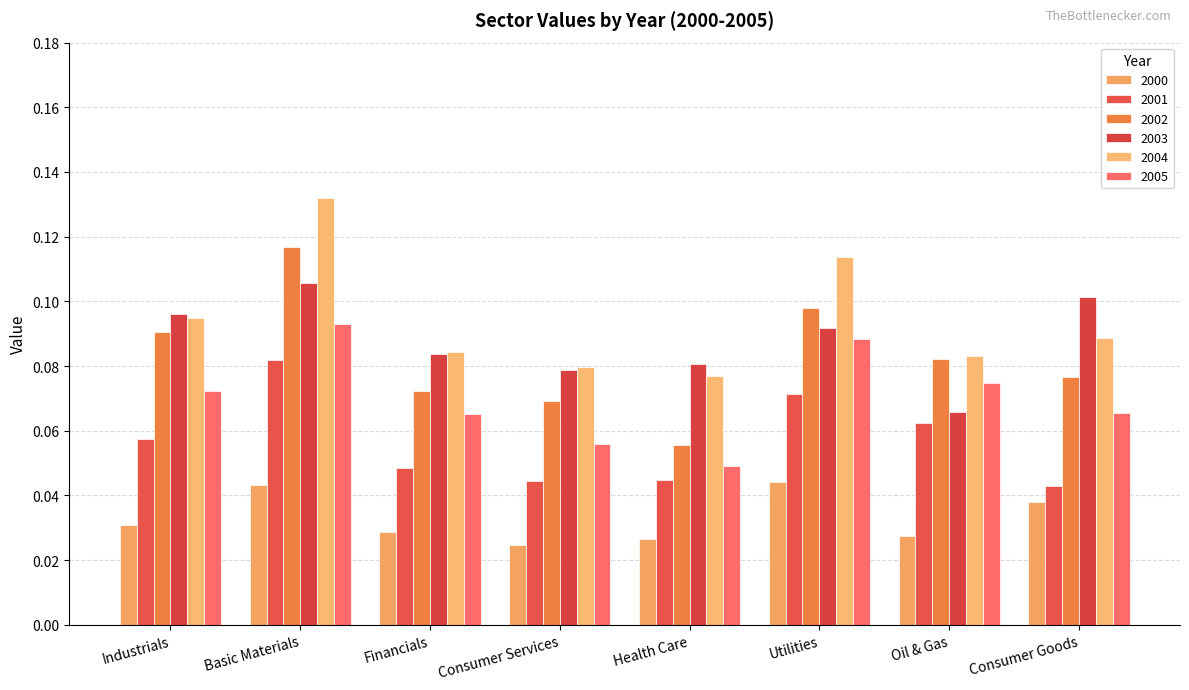

Where is 2005 nearest to the value 0?

Health Care